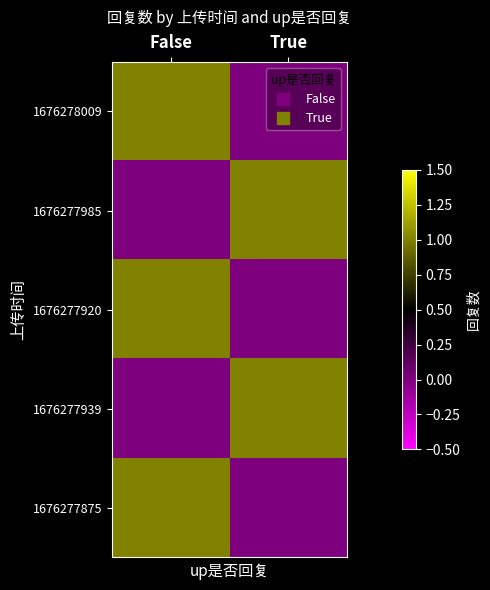

Rank the series by their maximum value, from highest to lowest.

1676278009, 1676277985, 1676277920, 1676277939, 1676277875